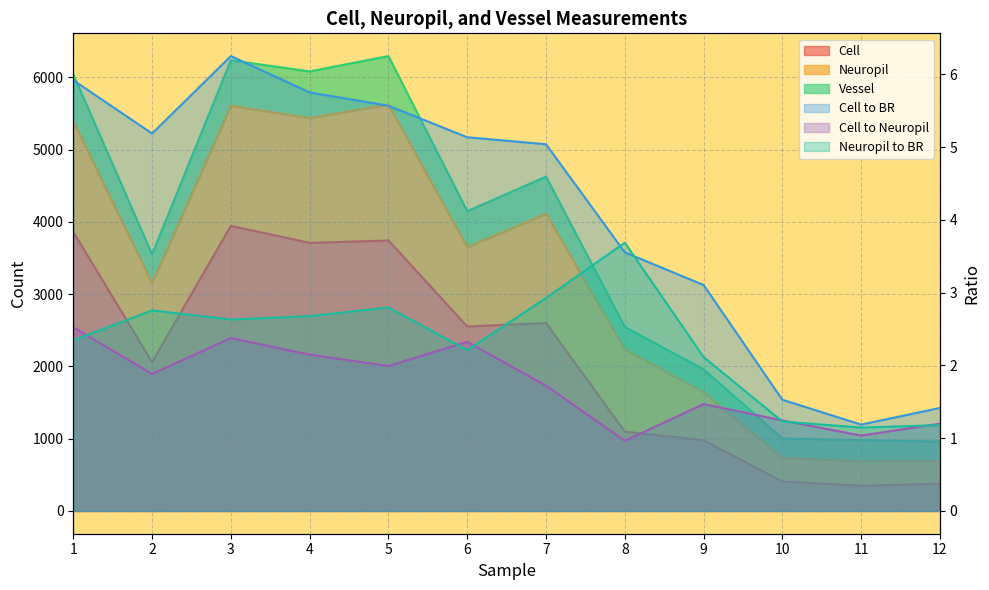

What is the sum of the Cell to Neuropil values at 5 and 10?

3.2